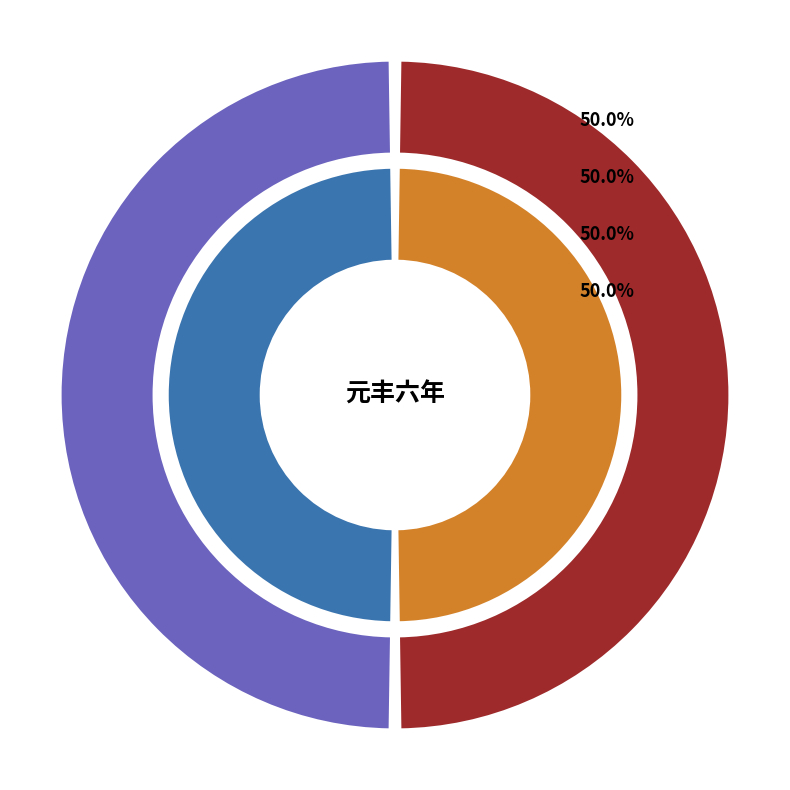

The 元丰六年二月检田凌塘中马上口占因简德器主簿 slice represents 40% of the pie. True or false?

False